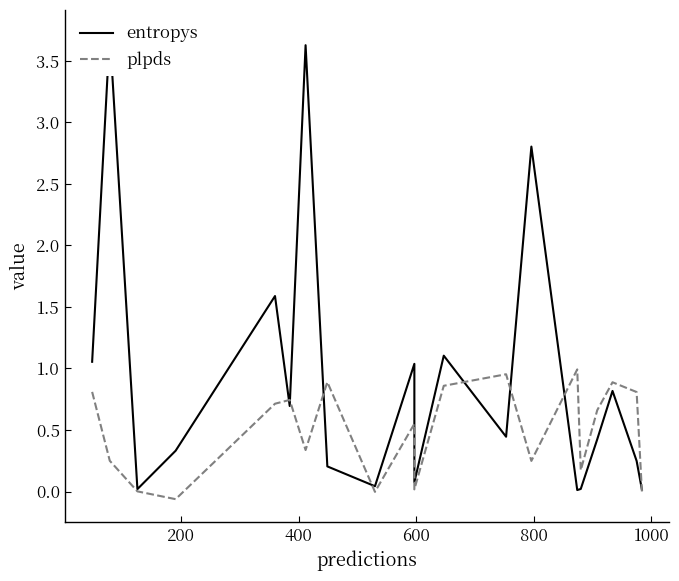

How many data points in plpds are less than 0?

2